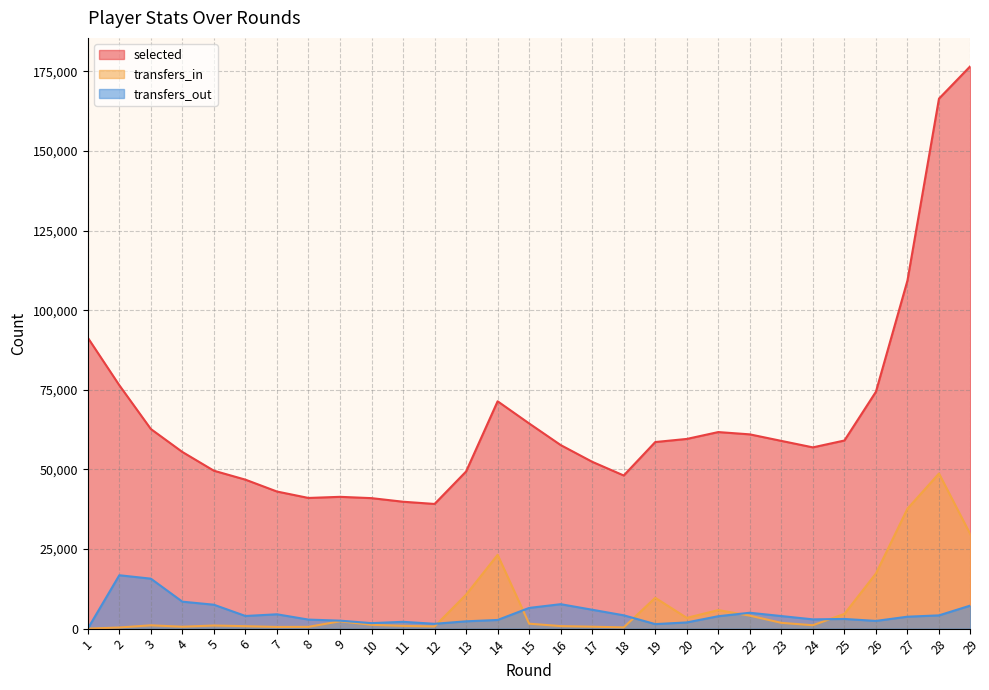

What is the value of the transfers_out point at the 7th from the left?

4503